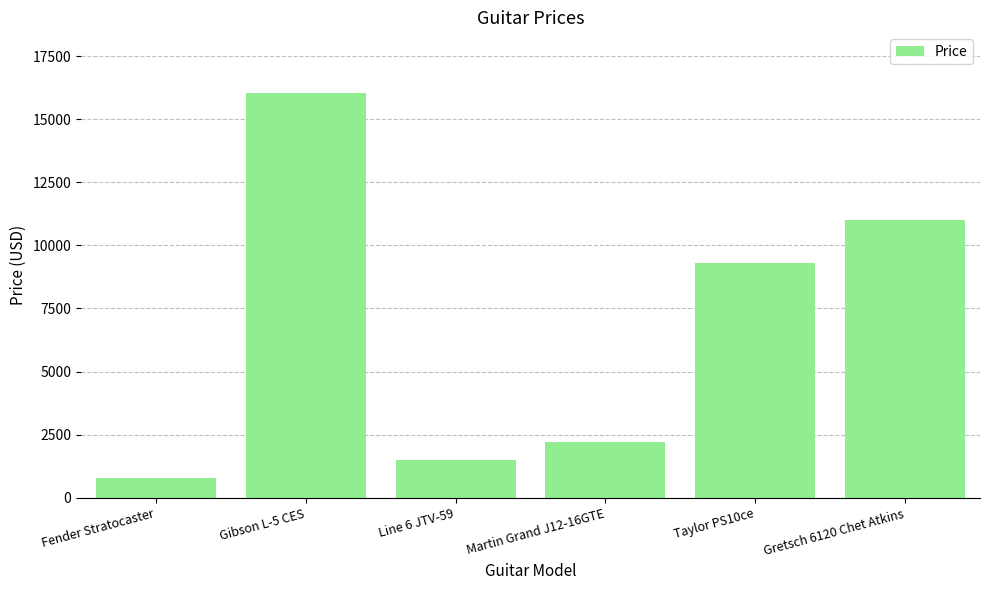

Approximately how many times larger is the value at Gibson L-5 CES compared to Martin Grand J12-16GTE?

7.3